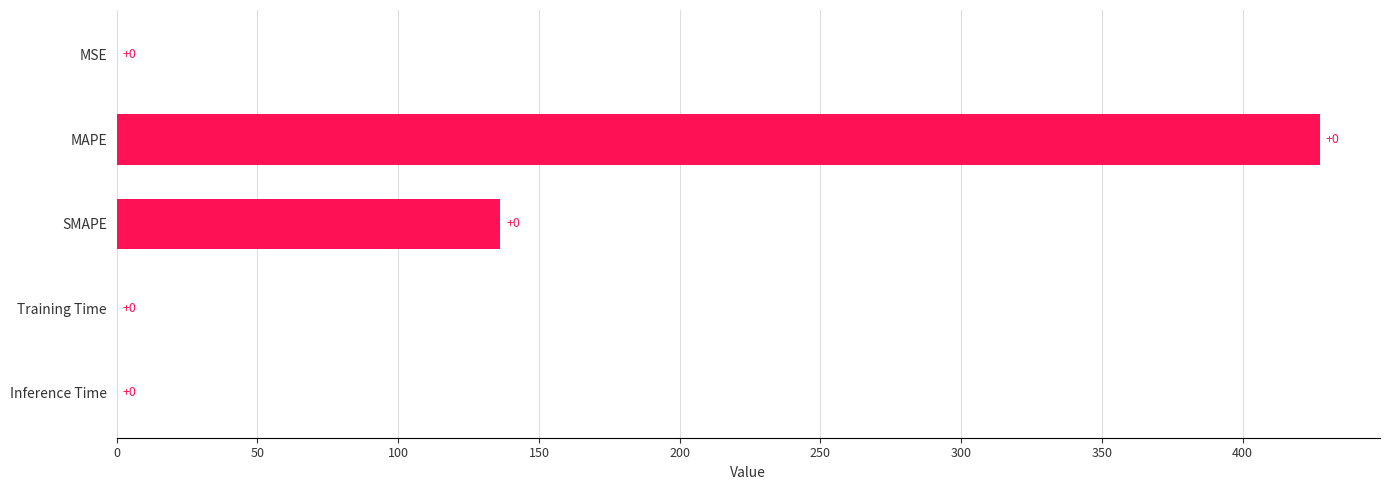

What is the maximum value shown in the chart?

427.4